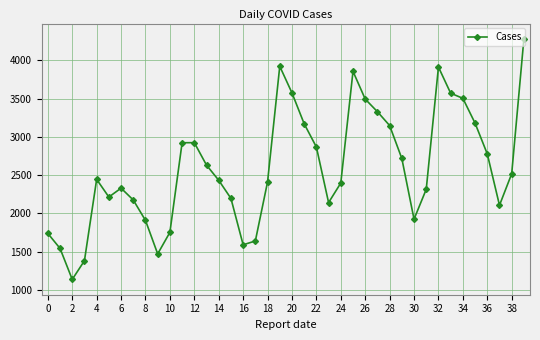

How many lines are shown in the chart?

1